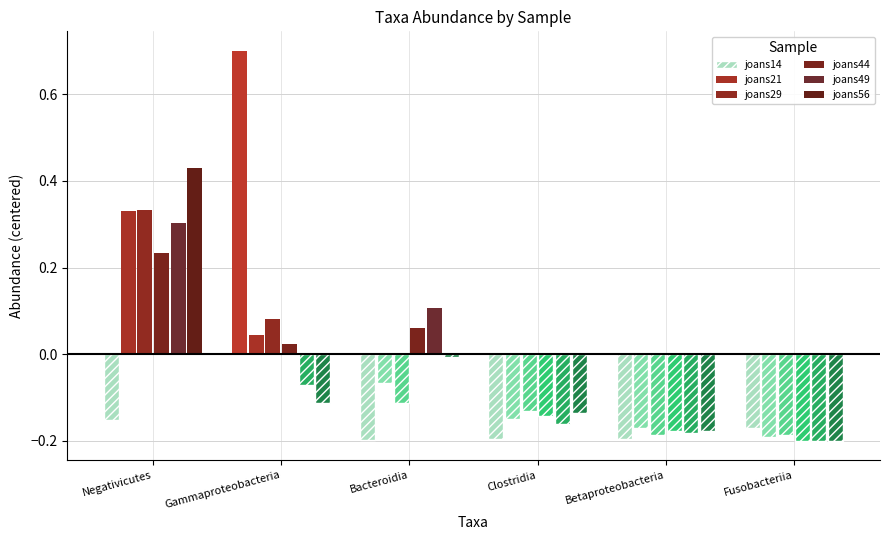

What is the difference between the maximum and minimum values in the joans21 series?

0.5